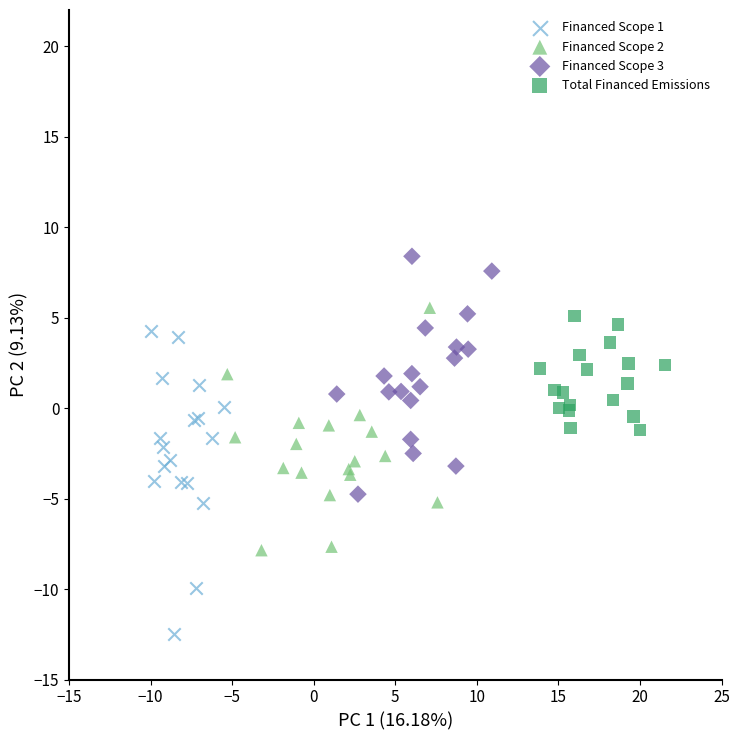

Which series has the widest spread of Y values?

Financed Scope 1